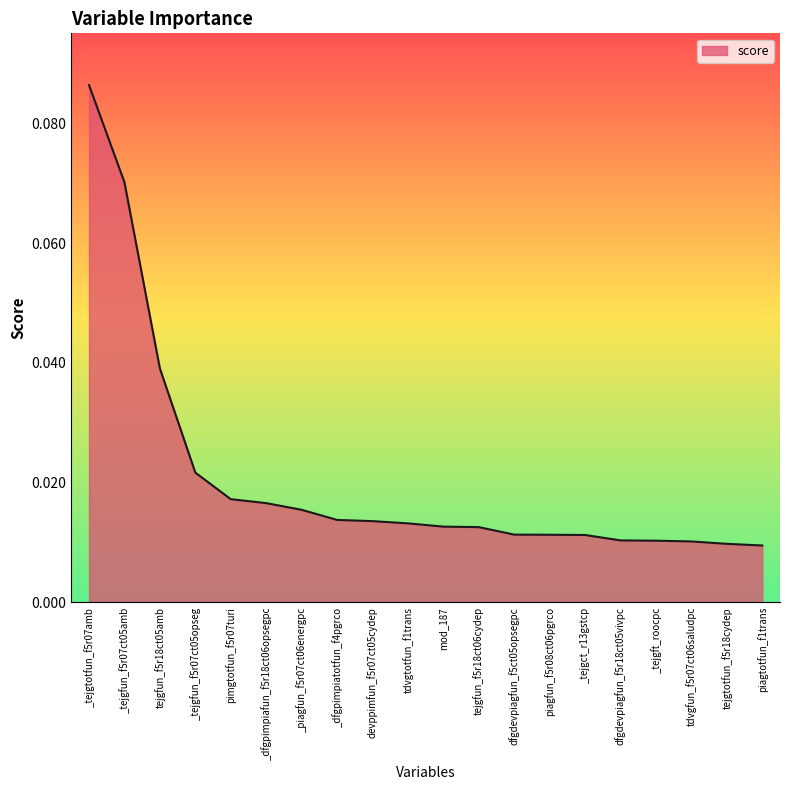

What position from the left is piagtotfun_f1trans?

20